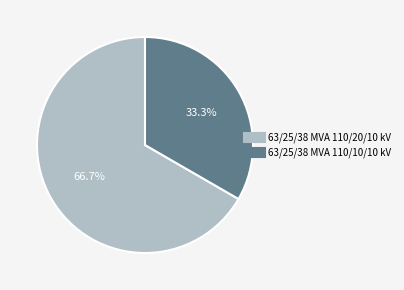

Rank the categories by value from highest to lowest.

63/25/38 MVA 110/20/10 kV, 63/25/38 MVA 110/10/10 kV